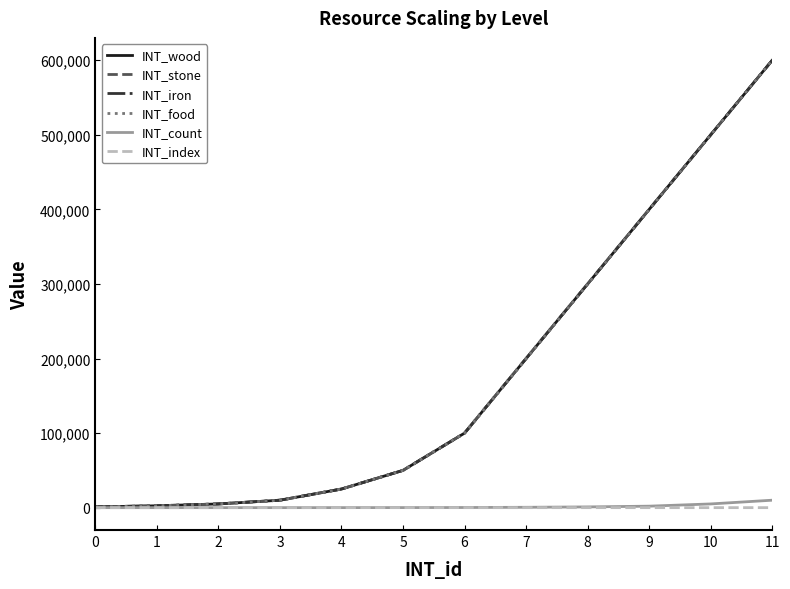

Does the chart display data point markers on the line(s)?

No